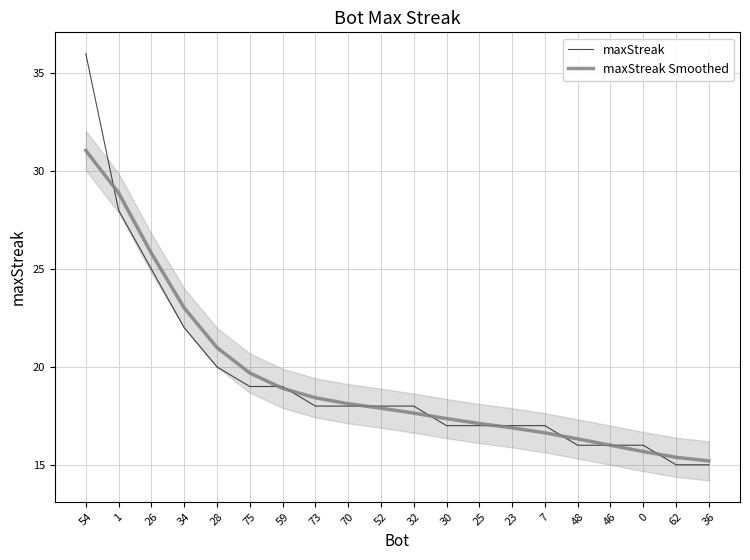

Which series ends up on top after the final intersection of maxStreak and maxStreak Smoothed?

maxStreak Smoothed